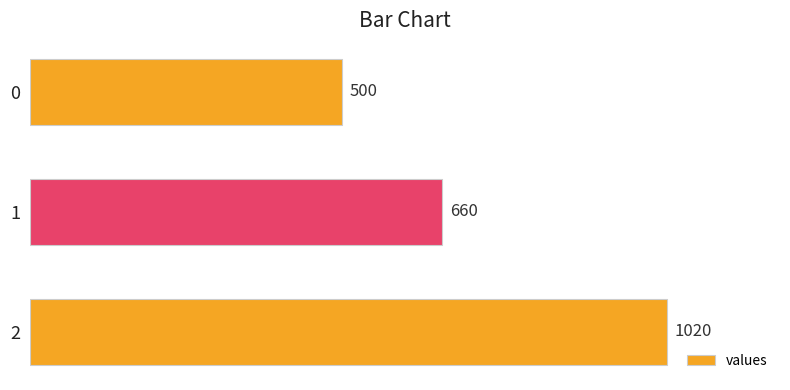

The chart shows a value of 500 at 0. True or false?

True